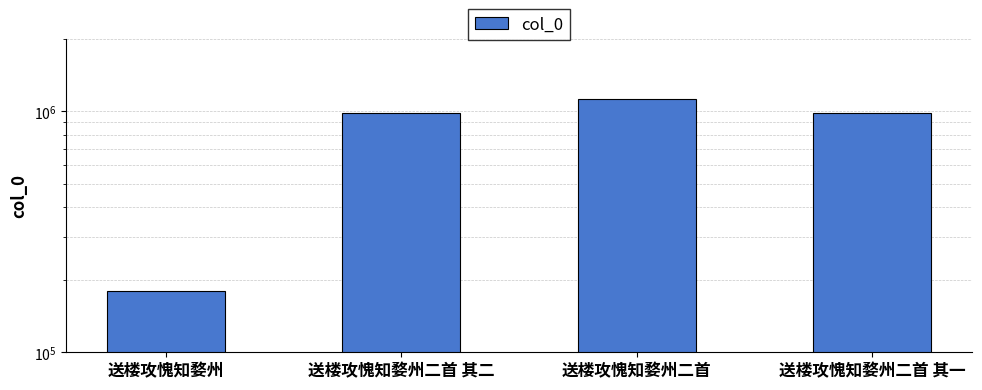

At which label is the value closest to 652651?

送楼攻愧知婺州二首 其二